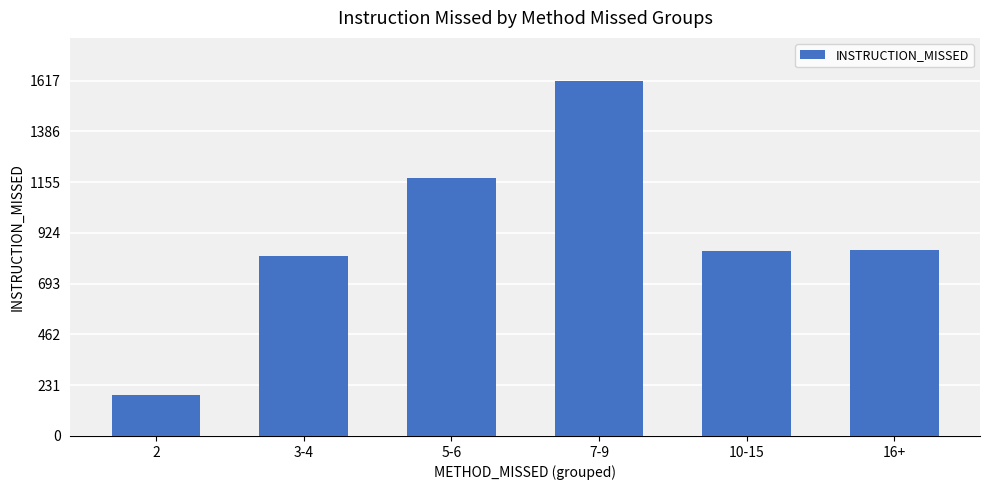

What is the label of the 5th bar from the right?

3-4